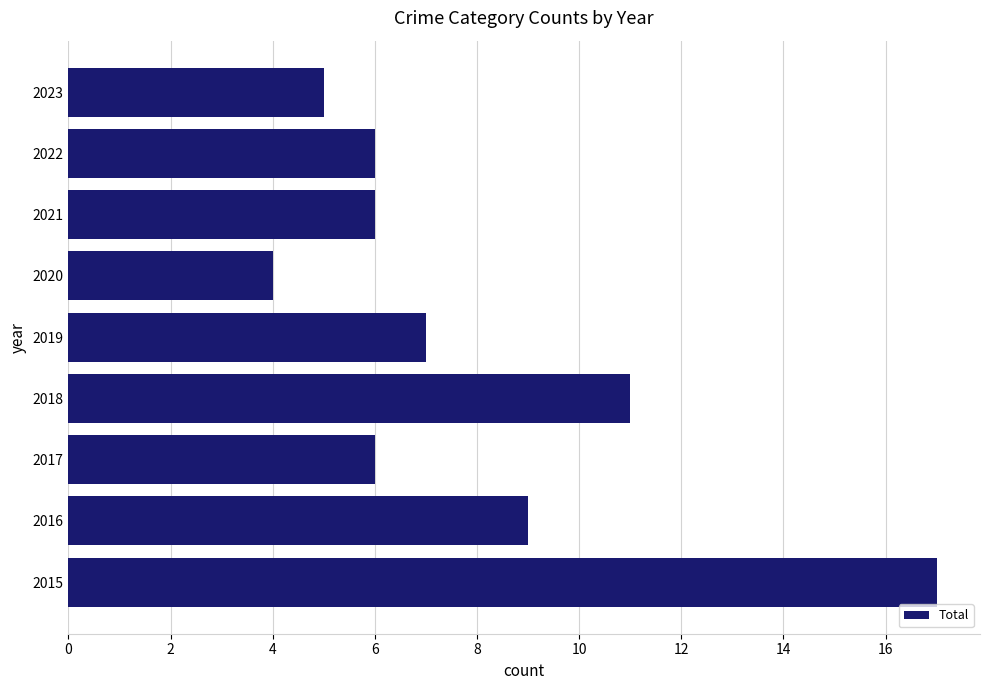

Reading bottom to top, extract all data points from this chart.

17	9	6	11	7	4	6	6	5